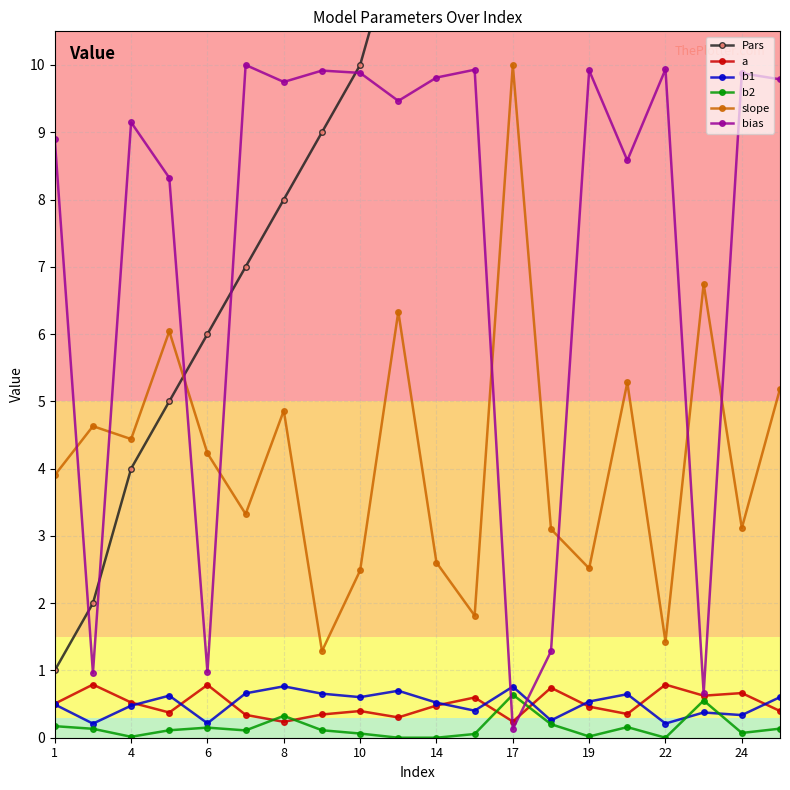

The b2 series shows 0.0 at 4. True or false?

True